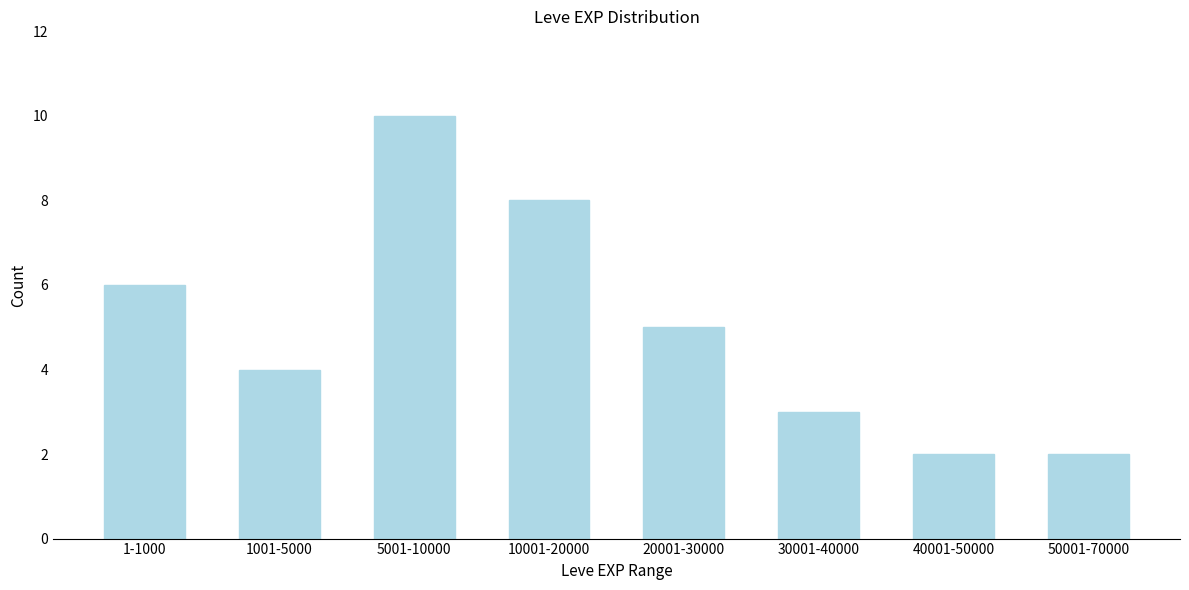

Reading left to right, what are all the values shown in this chart?

1-1000=6	1001-5000=4	5001-10000=10	10001-20000=8	20001-30000=5	30001-40000=3	40001-50000=2	50001-70000=2